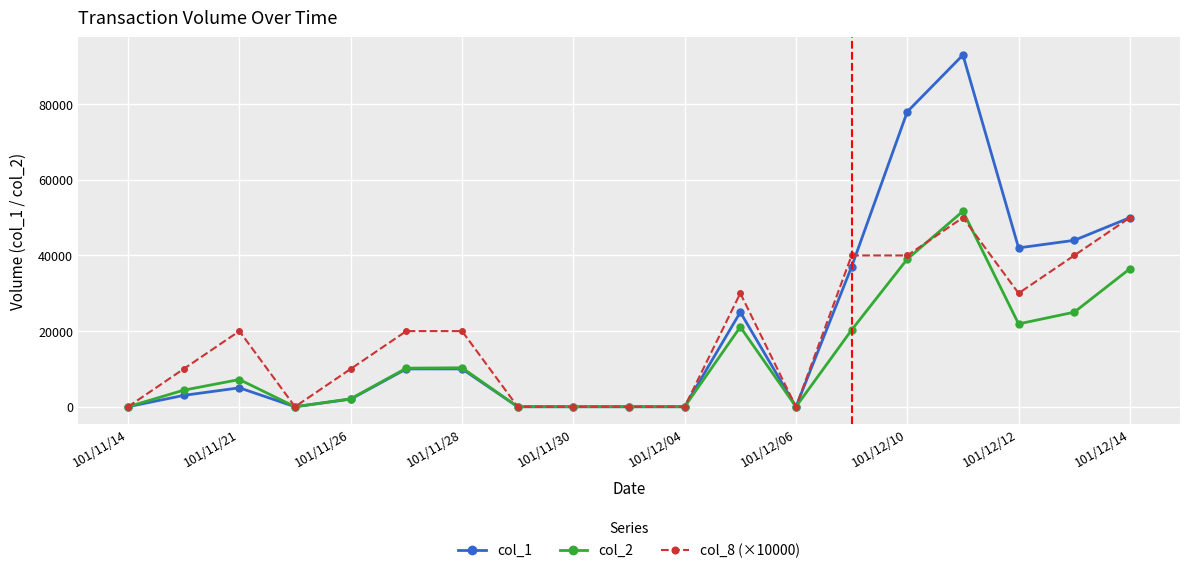

Which series has the widest spread of values?

col_1